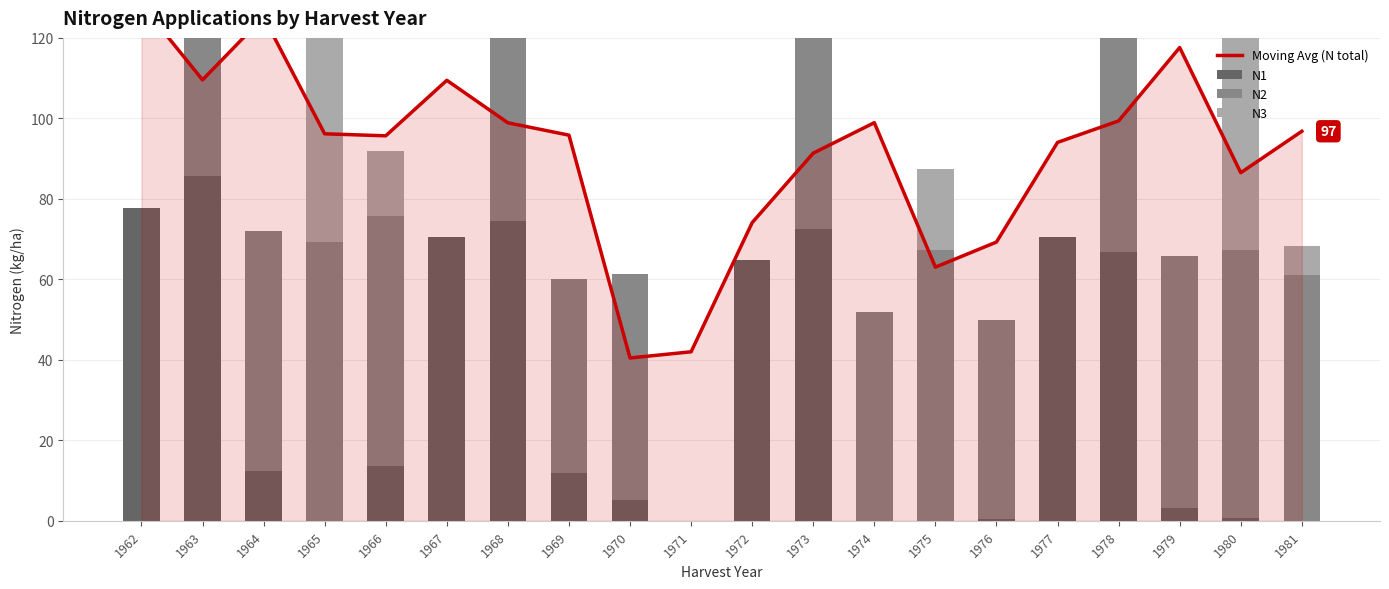

What is the sum of all N3 values?

156.8